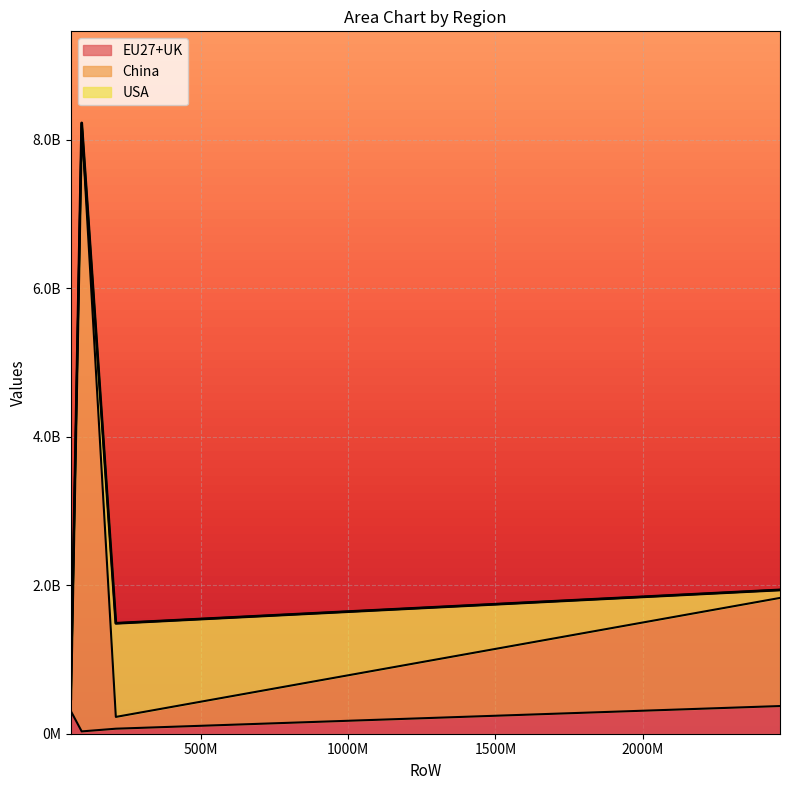

What is the sum of all China values?

10725645987.4